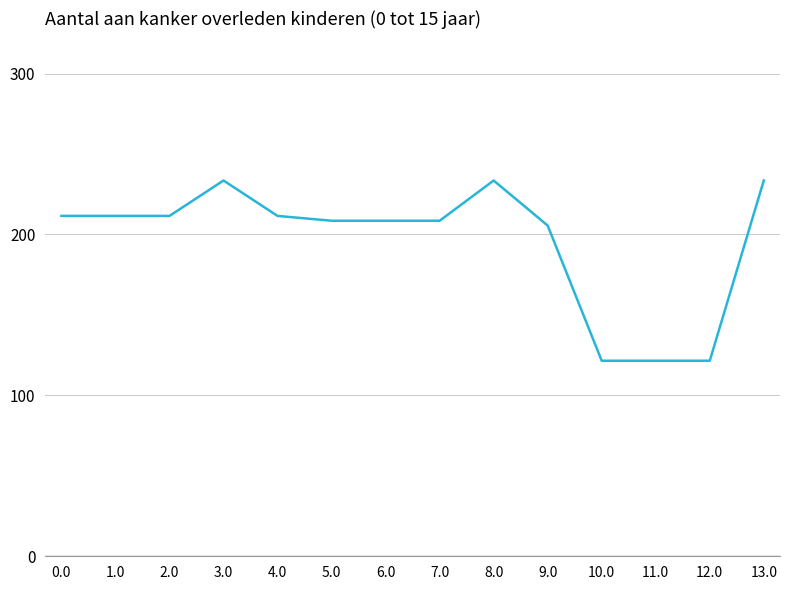

Does the chart have visible grid lines?

Yes